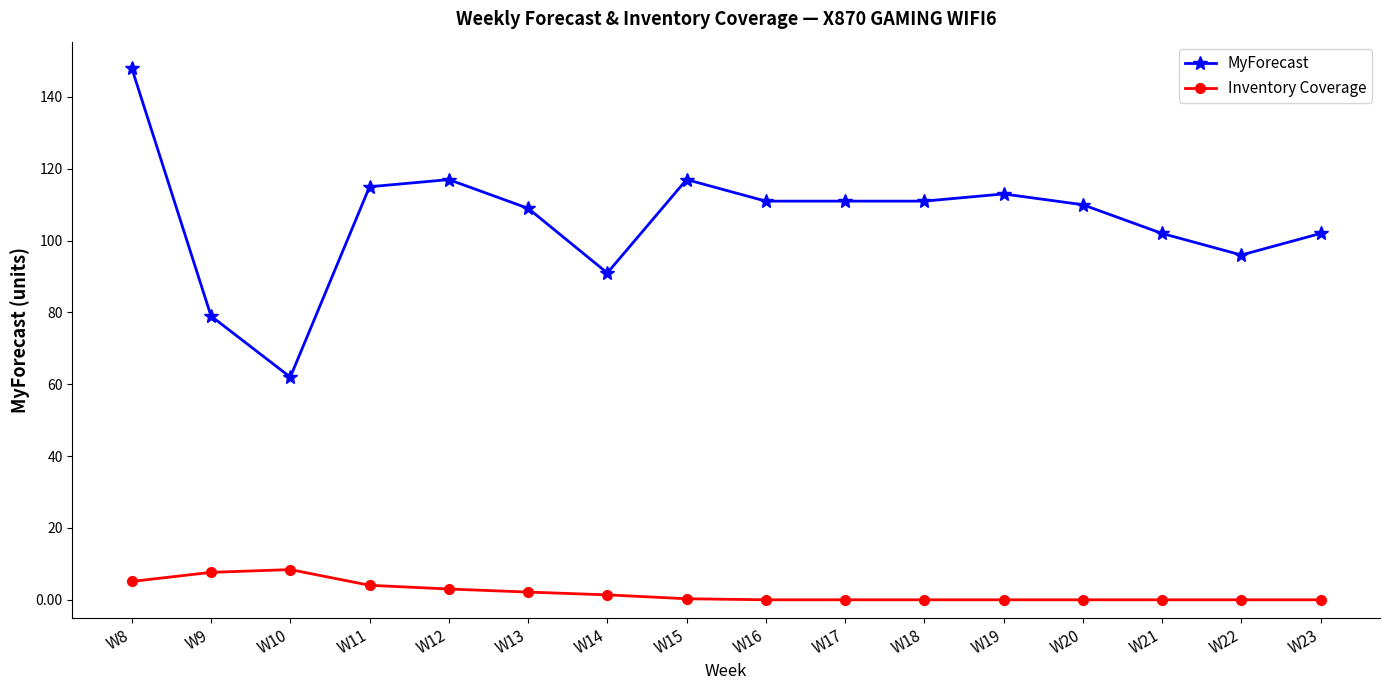

At which label does MyForecast first exceed 111?

W8